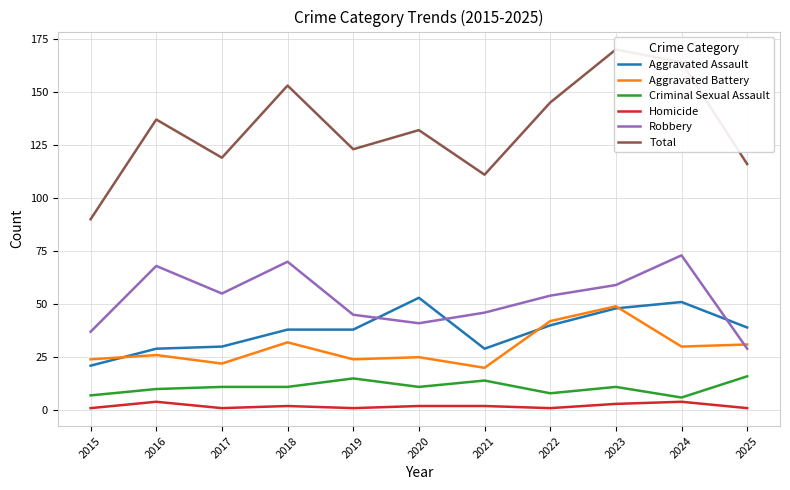

Reading right to left, what are all the values shown in this chart?

Aggravated Assault: 39	51	48	40	29	53	38	38	30	29	21
Aggravated Battery: 31	30	49	42	20	25	24	32	22	26	24
Criminal Sexual Assault: 16	6	11	8	14	11	15	11	11	10	7
Homicide: 1	4	3	1	2	2	1	2	1	4	1
Robbery: 29	73	59	54	46	41	45	70	55	68	37
Total: 116	164	170	145	111	132	123	153	119	137	90